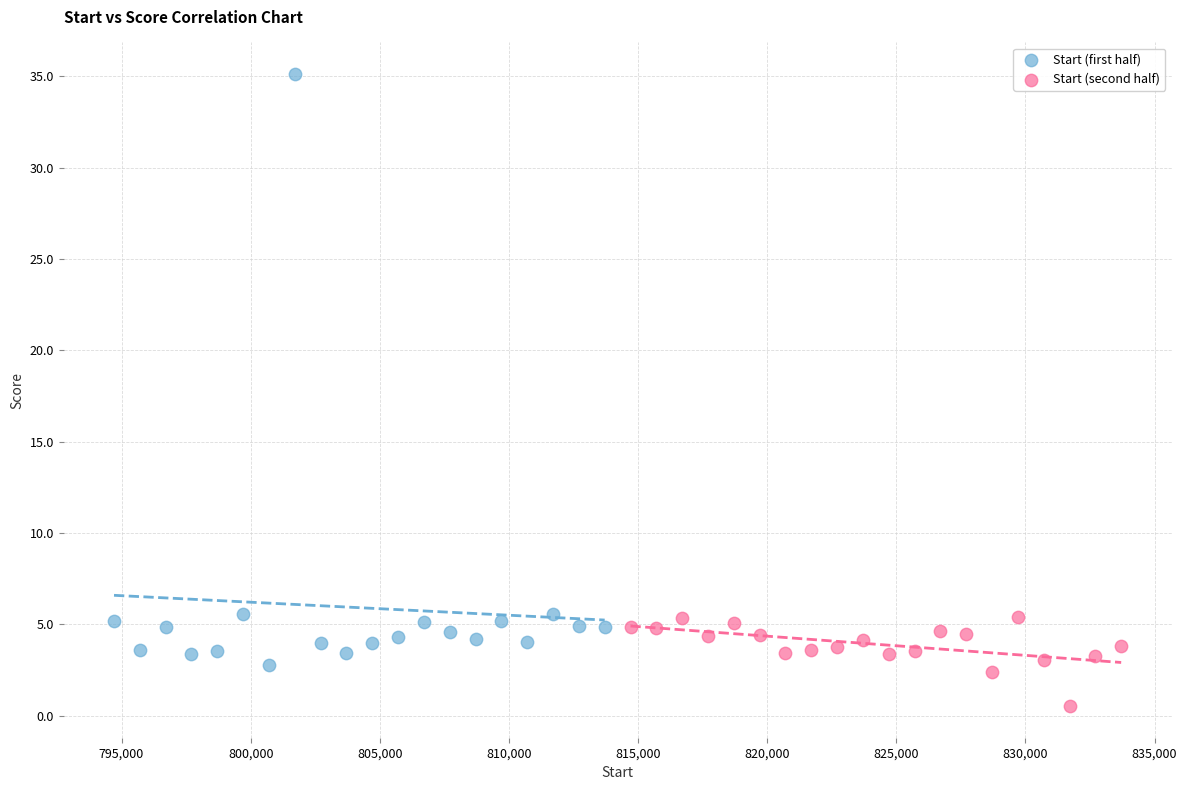

Which series has the widest spread of Y values?

Start (first half)